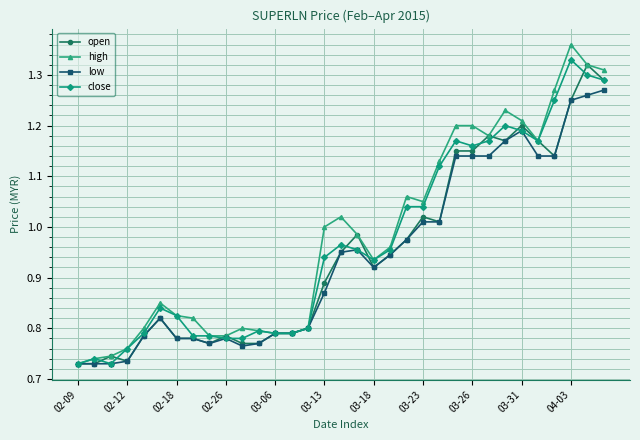

How many categories are shown in the chart?

33